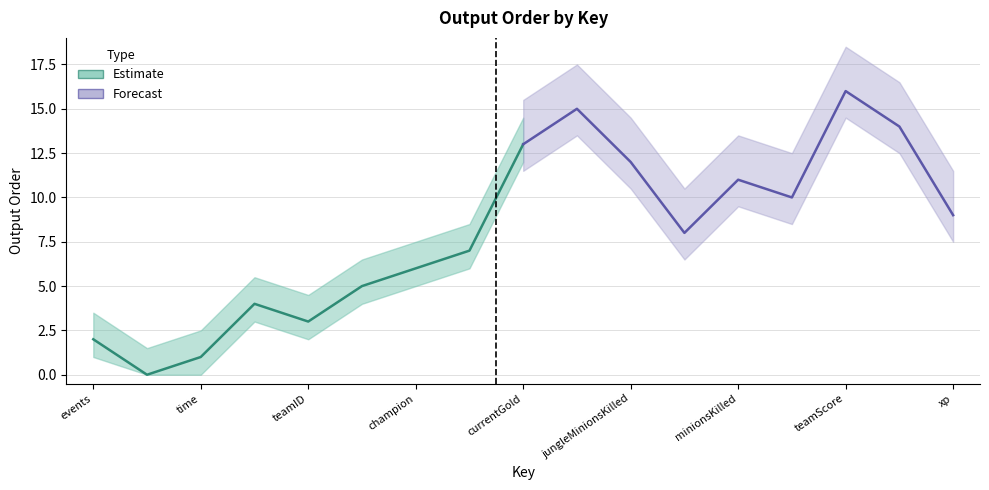

At which category does the chart reach its minimum across all series?

timestamp